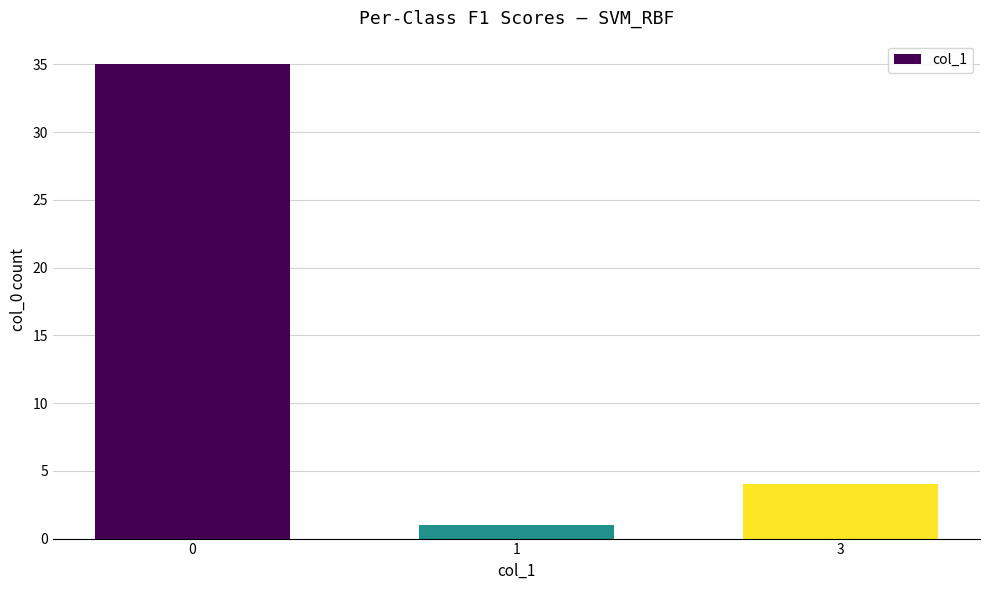

What is the smallest value displayed?

1